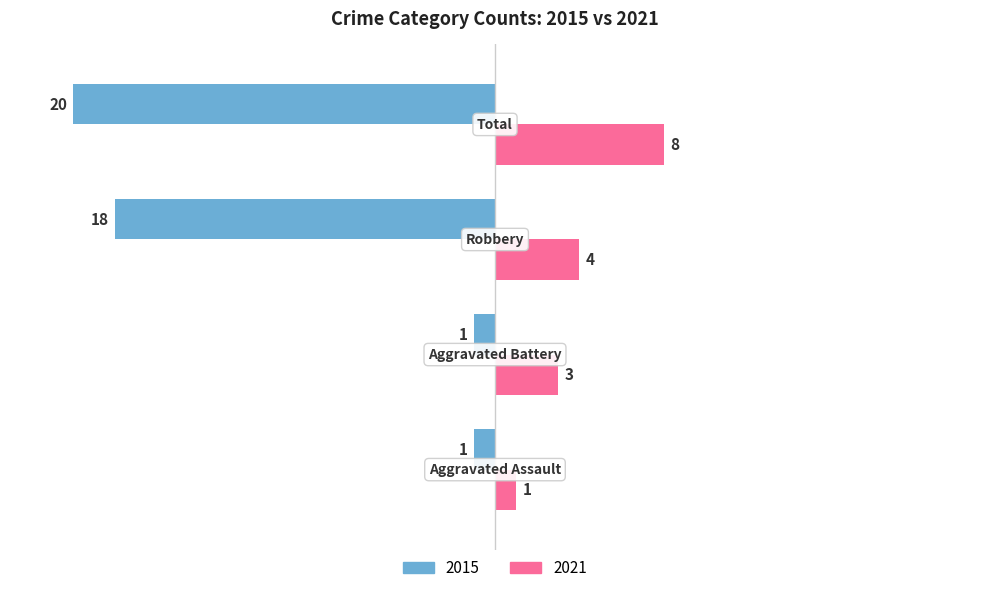

How many 2015 values are between -18 and -1?

3